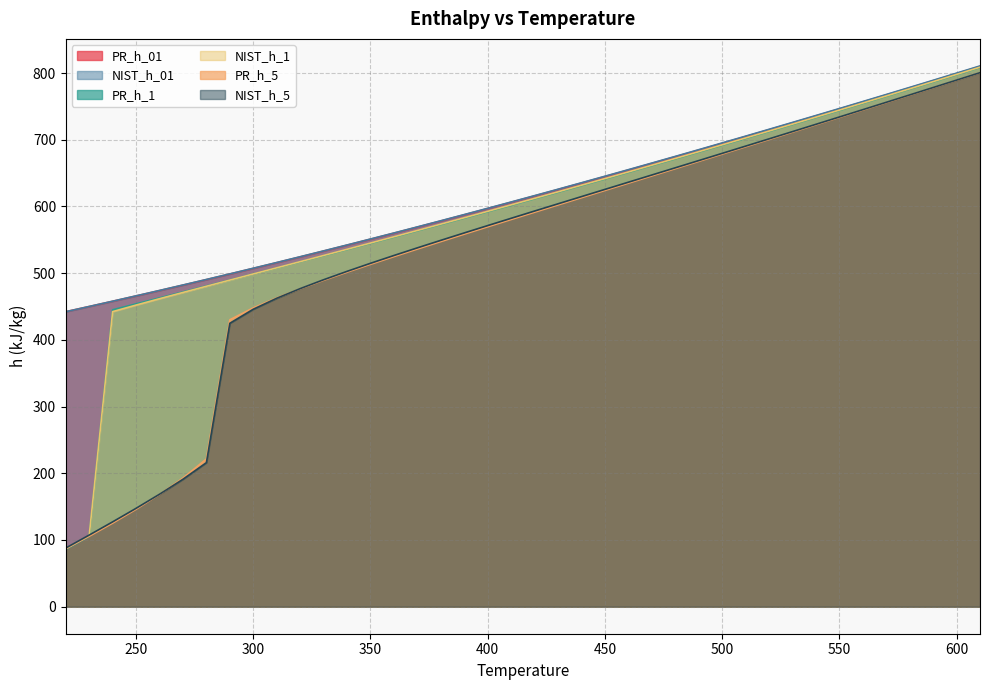

What is the difference between the highest and lowest values at 290?

74.1